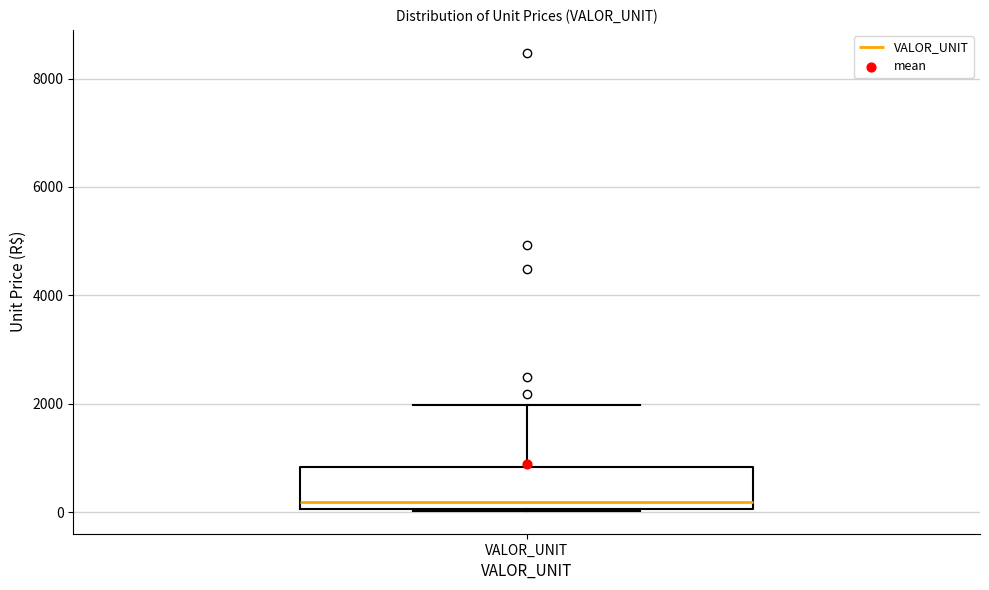

Read this box plot against the y-axis: the position of the median line, the range covered by the box, and the ends of both whiskers. The values are not printed on the chart, so give them approximately, as read against the axis.

median 200, box 0 to 800, whiskers 0 to 2000